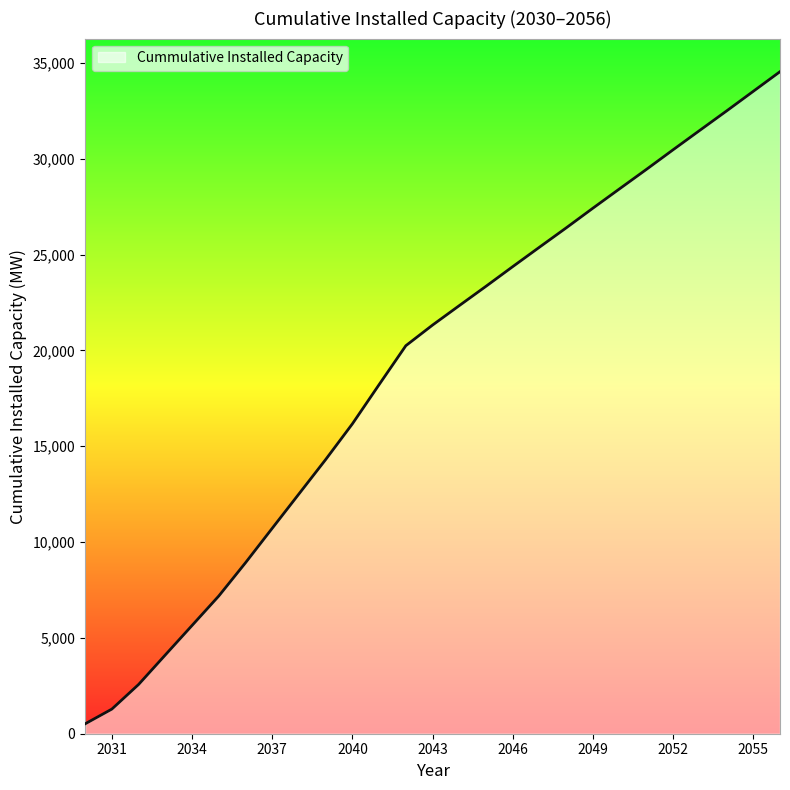

What is the greatest value displayed?

34546.6